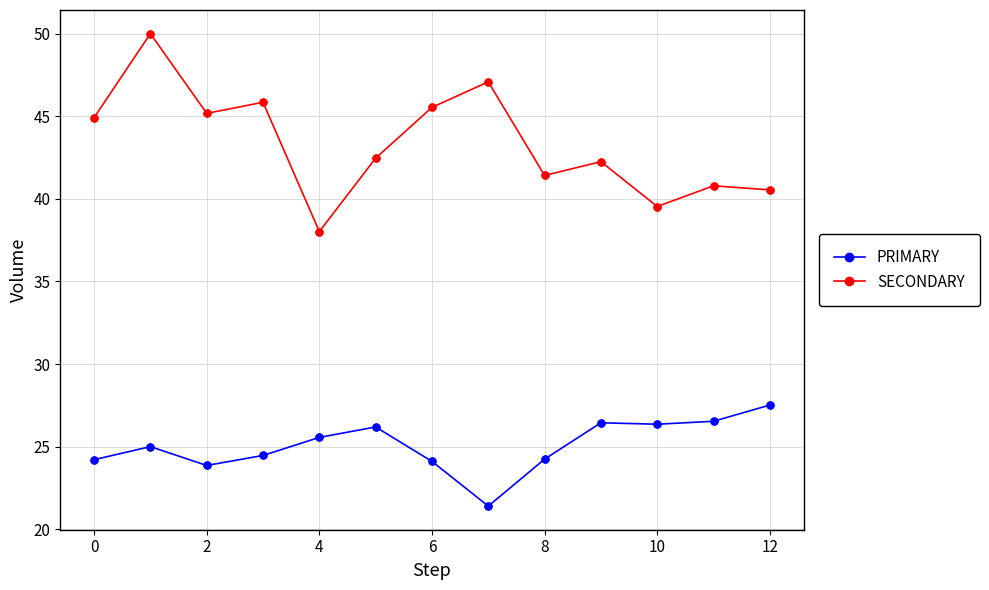

At how many categories does at least one series exceed 31?

13